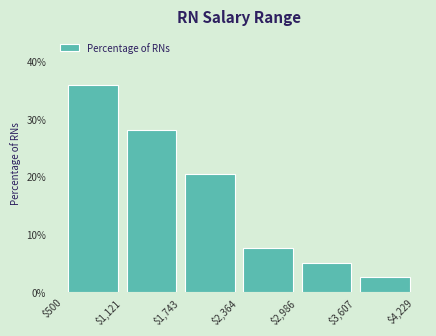

Reading left to right, transcribe this chart: for each bar, give the range it covers on the x-axis and its height. The values are not printed on the chart, so give them approximately, as read against the axis.

$500 to $1,121: 36
$1,121 to $1,743: 28
$1,743 to $2,364: 21
$2,364 to $2,986: 8
$2,986 to $3,607: 5
$3,607 to $4,229: 3